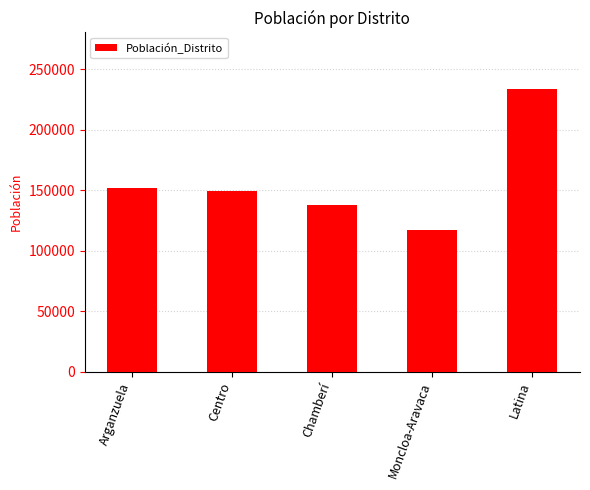

Which label corresponds to the smallest value in the chart?

Moncloa-Aravaca